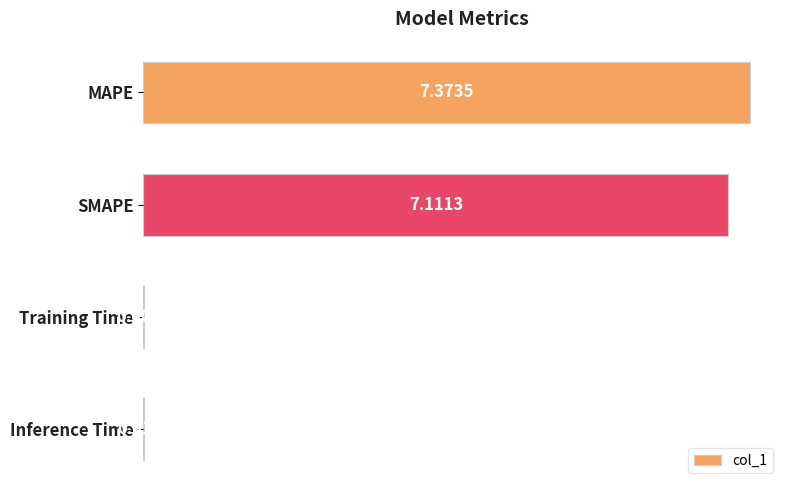

Which category has the highest value across all series?

MAPE